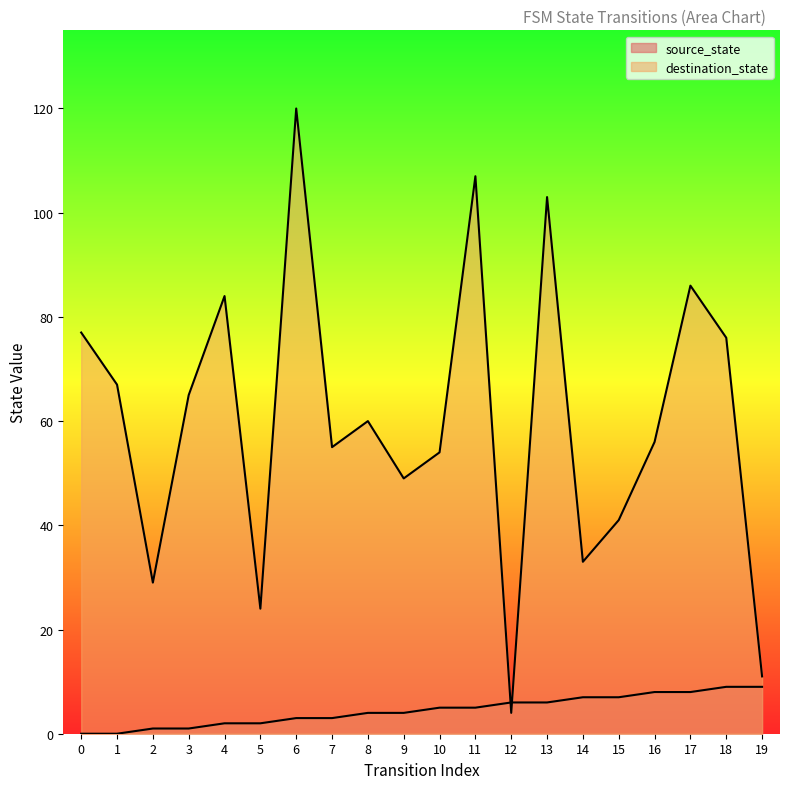

What is the total value across all series at 1?

67